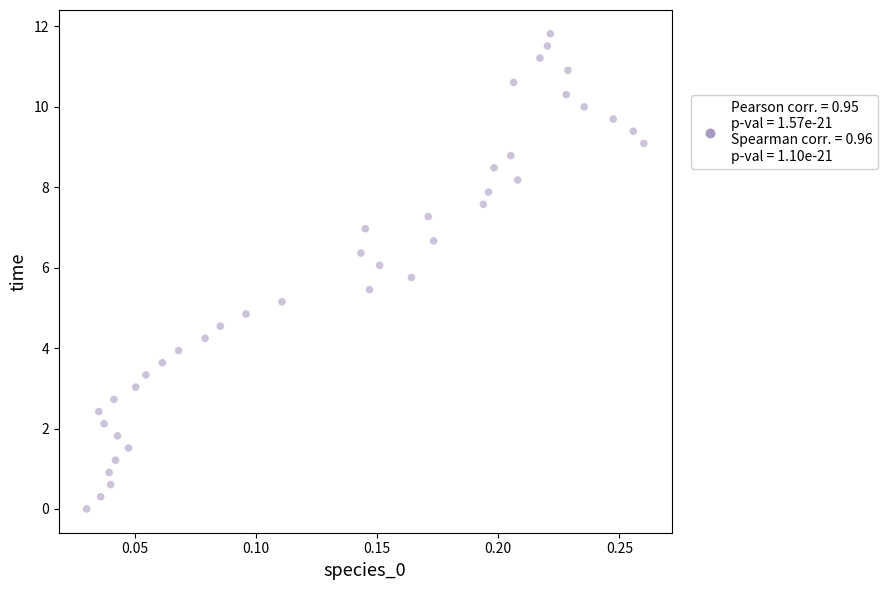

What is the range of Y values (max minus min)?

11.8